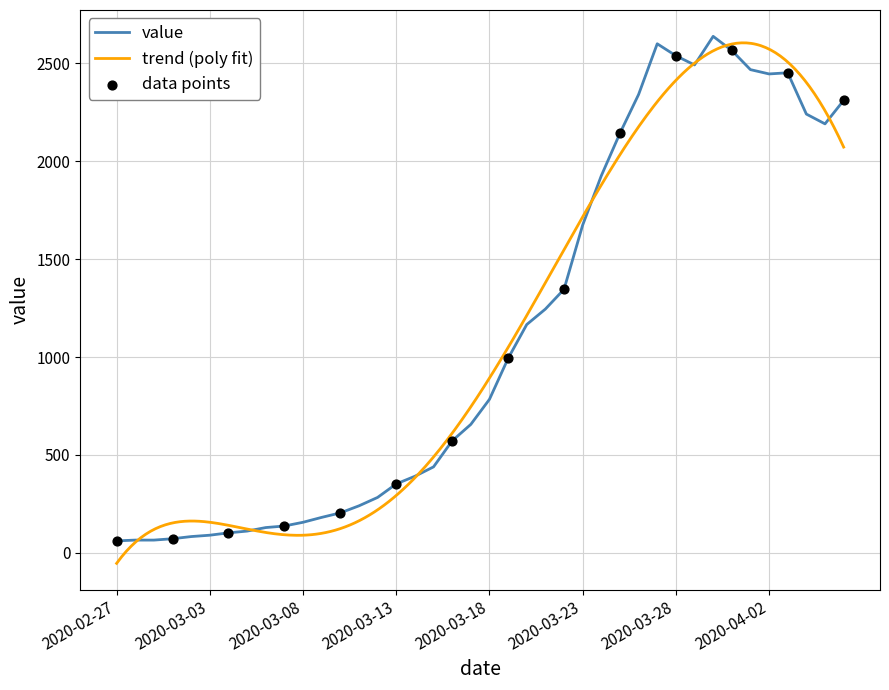

What is the change in value from 2020-03-04 to 2020-03-31?

+2464